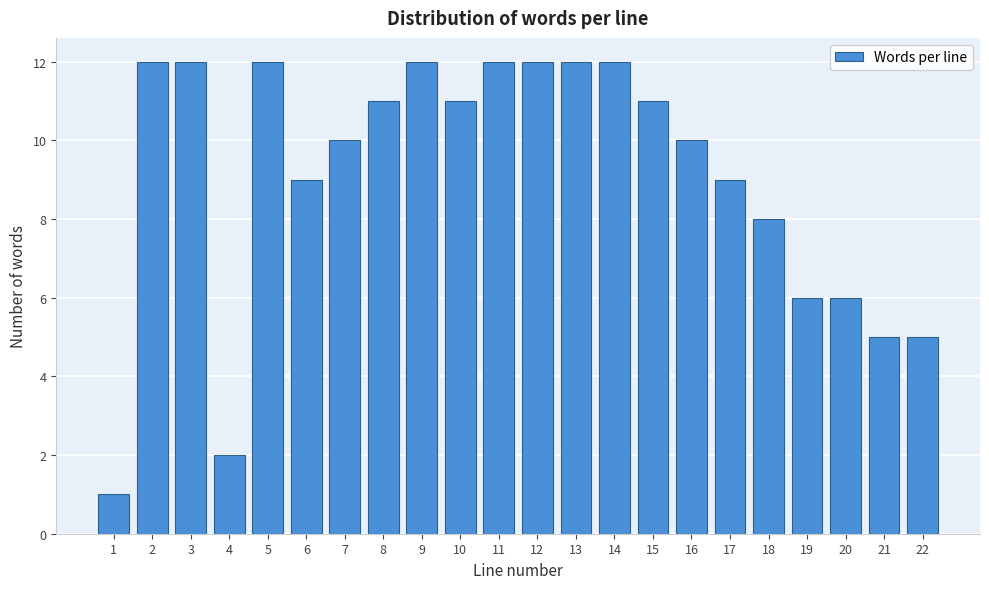

Reading left to right, what are all the values shown in this chart?

1	12	12	2	12	9	10	11	12	11	12	12	12	12	11	10	9	8	6	6	5	5